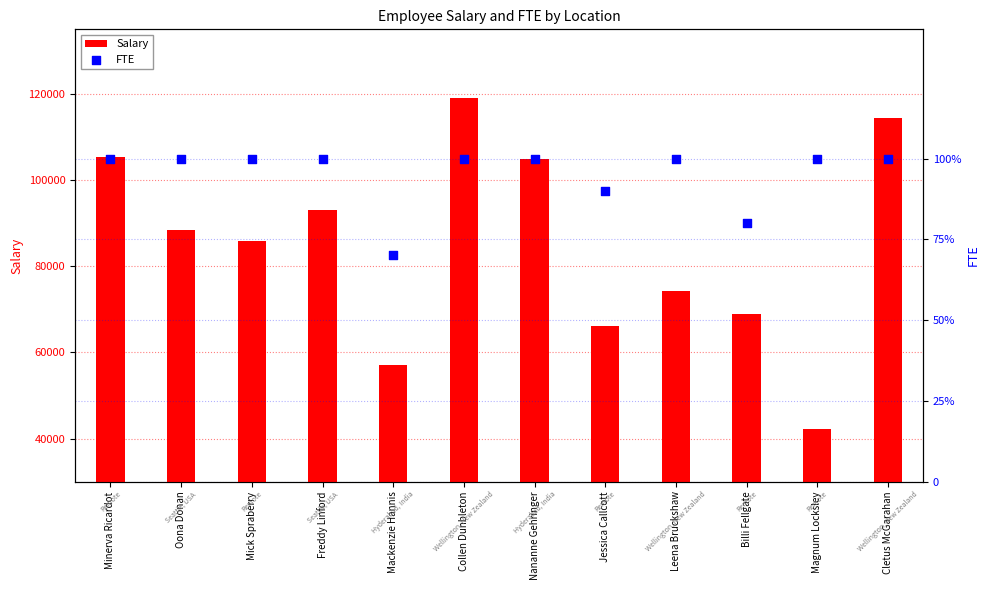

At which category is the sum across all series the highest?

Collen Dunbleton